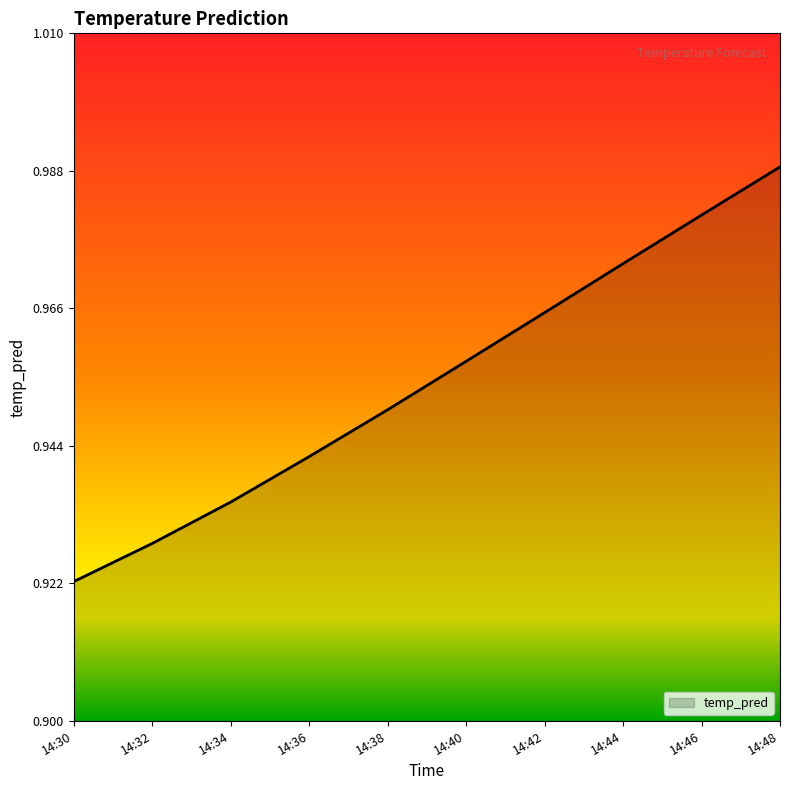

Rank the categories by value from lowest to highest.

14:30, 14:32, 14:34, 14:36, 14:38, 14:40, 14:42, 14:44, 14:46, 14:48